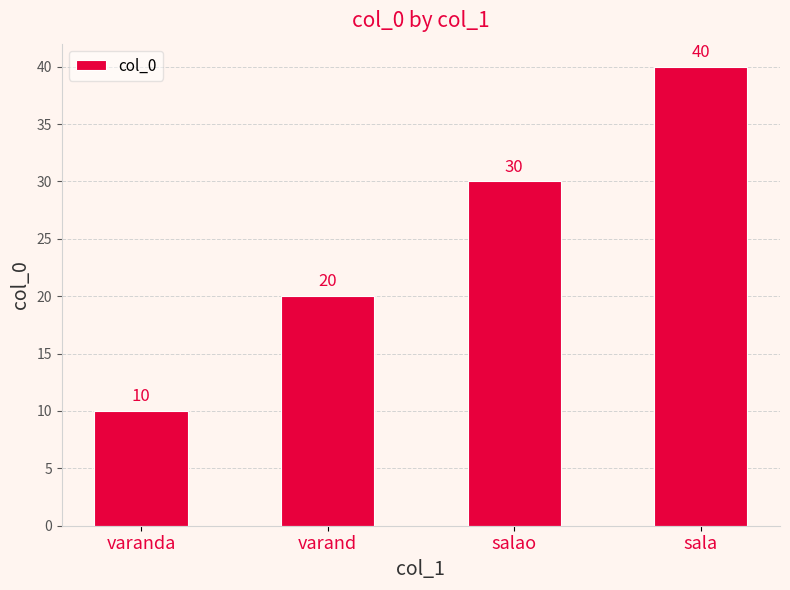

The chart shows a value of 30 at salao. True or false?

True